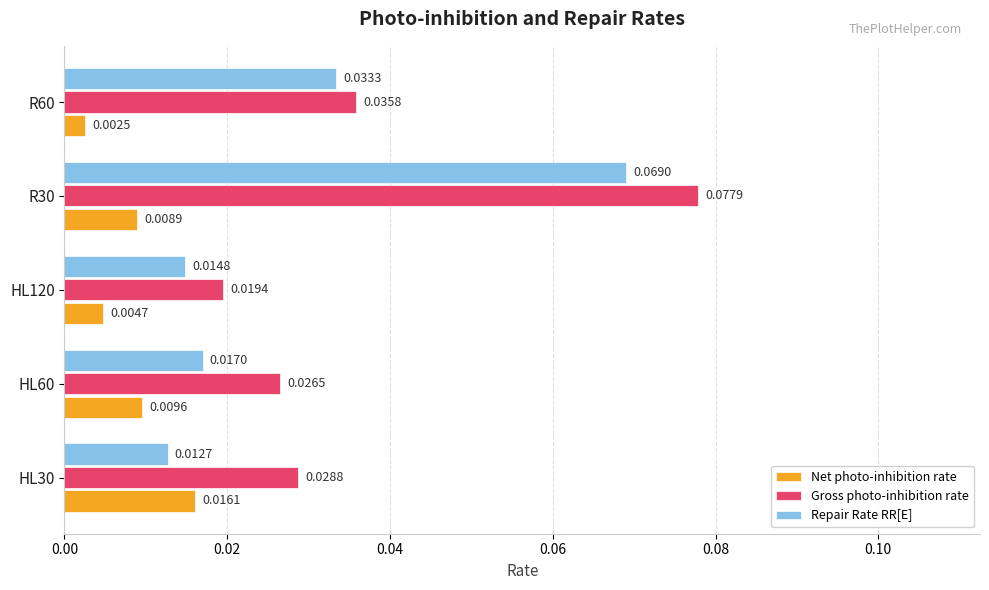

Which series has the widest spread of values?

Gross photo-inhibition rate